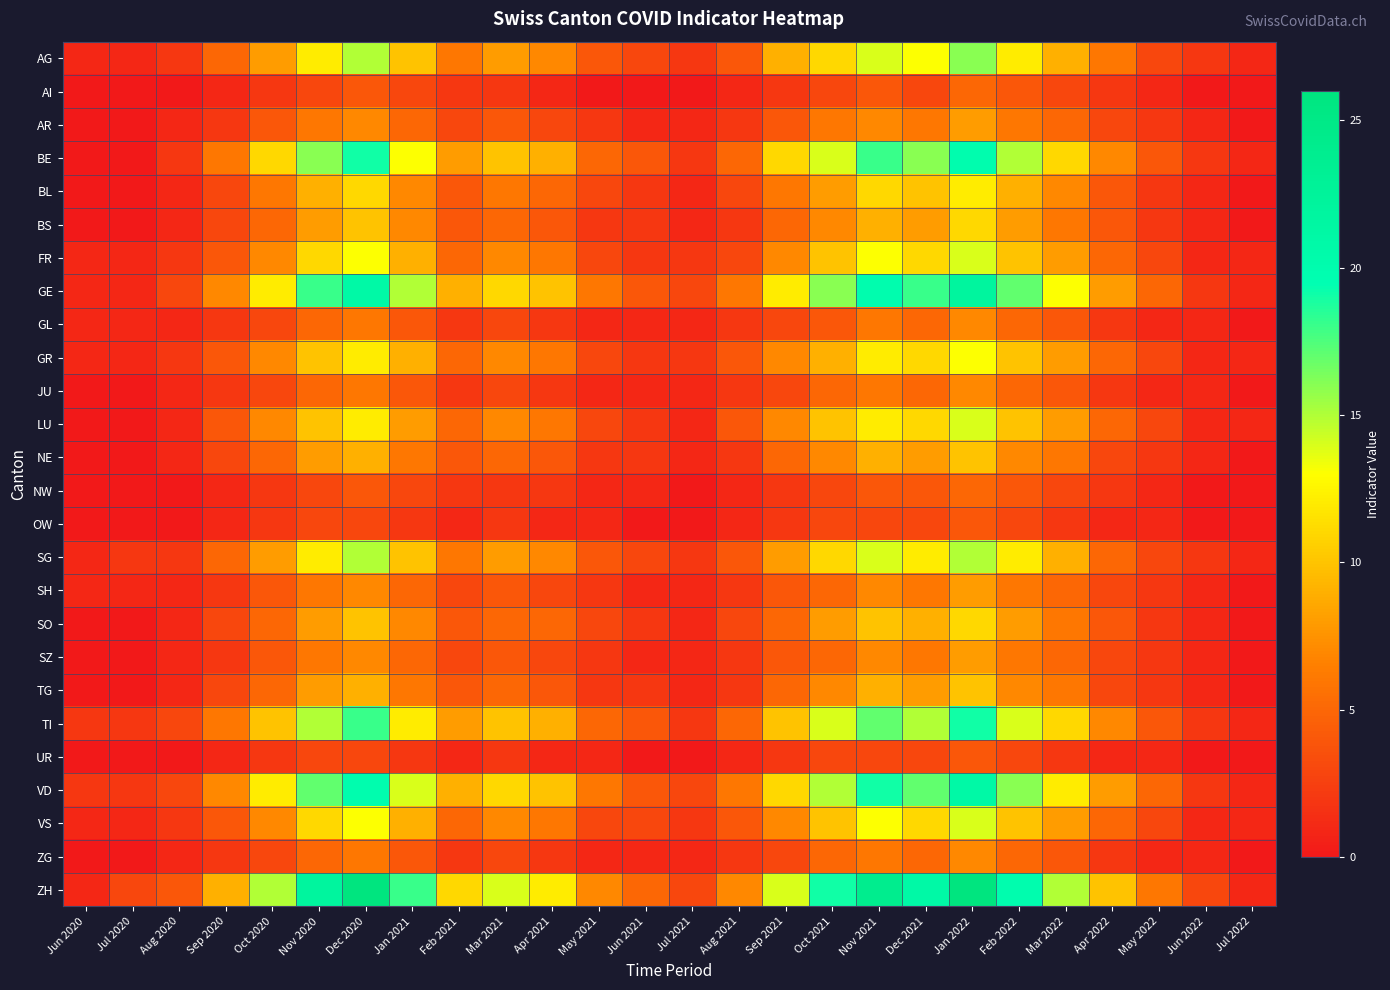

What is the difference between the highest and lowest values at Mar 2022?

13